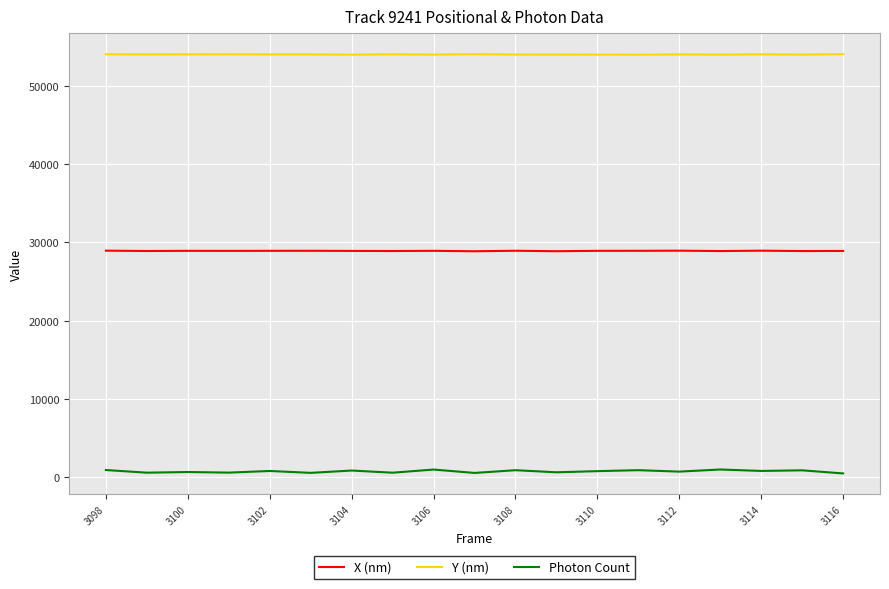

List the series in order of their overall mean, highest first.

Y (nm), X (nm), Photon Count